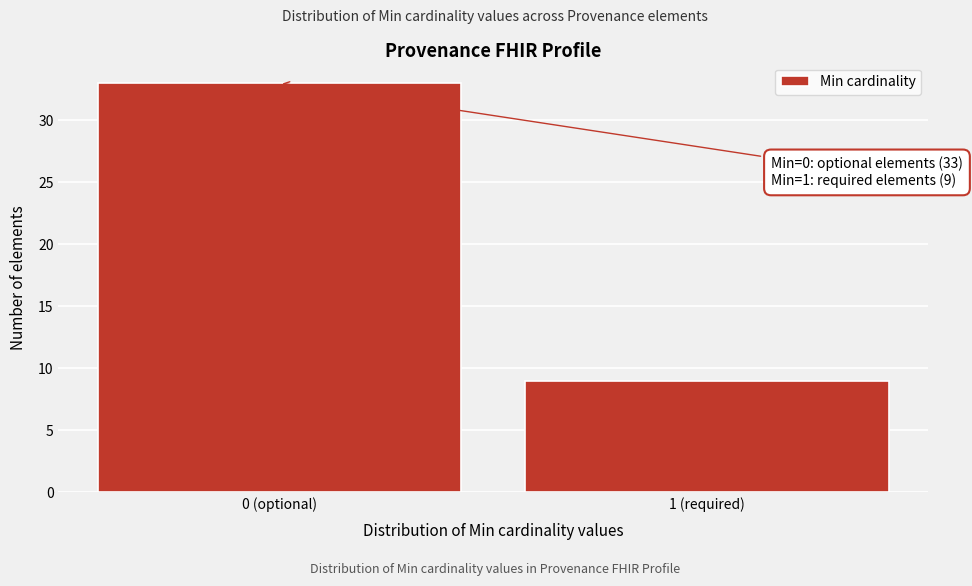

Reading left to right, what are all the values shown in this chart?

33	9